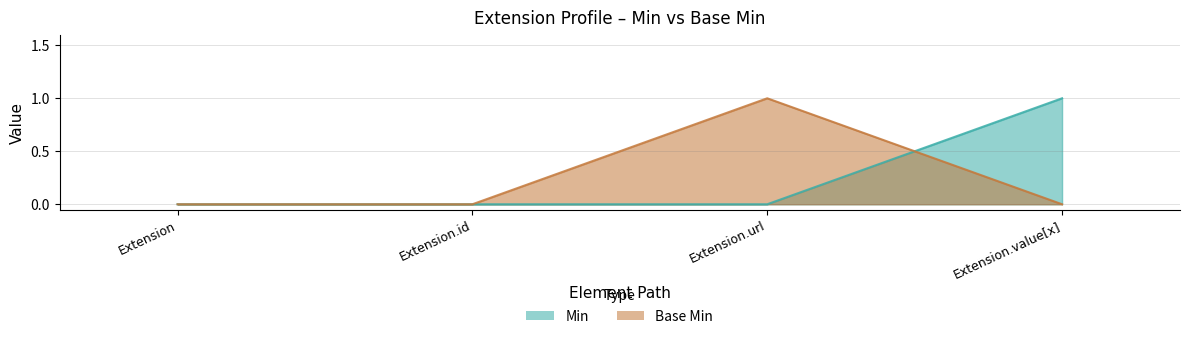

The value of Base Min at Extension is 0. True or false?

False